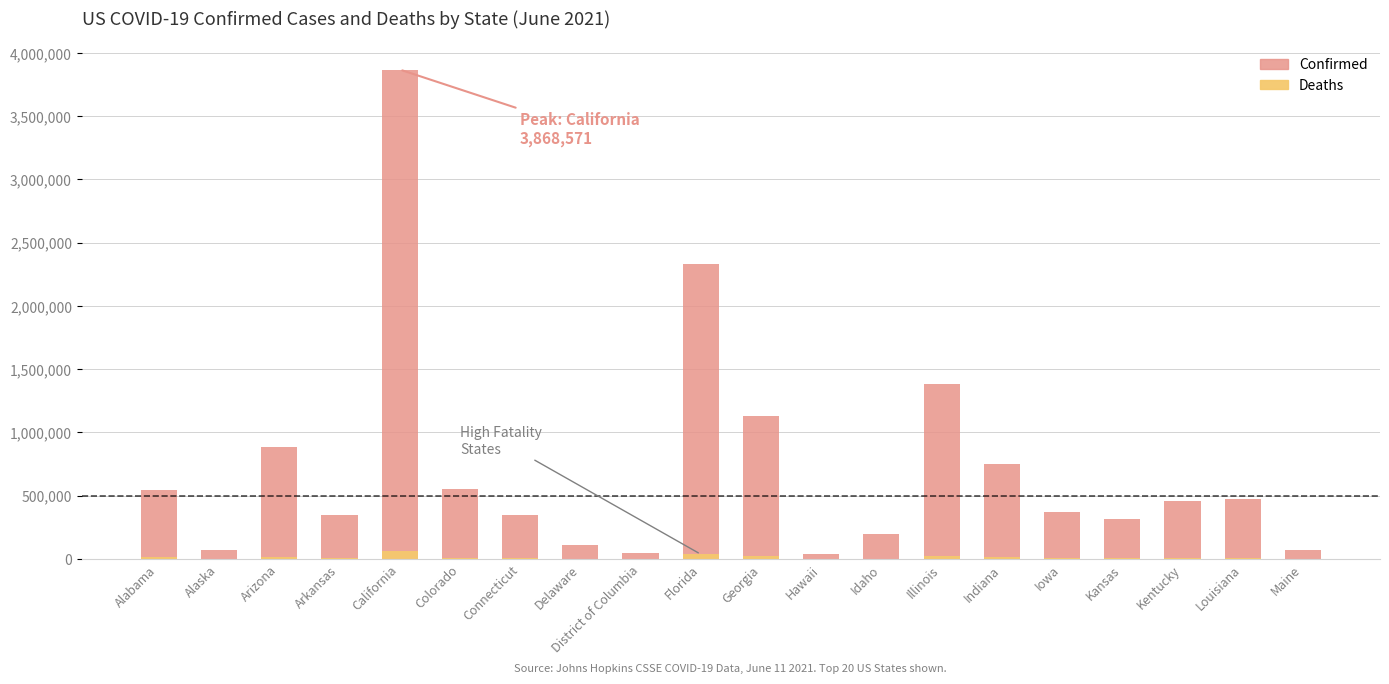

Which has a higher value, Alabama or Connecticut?

Alabama